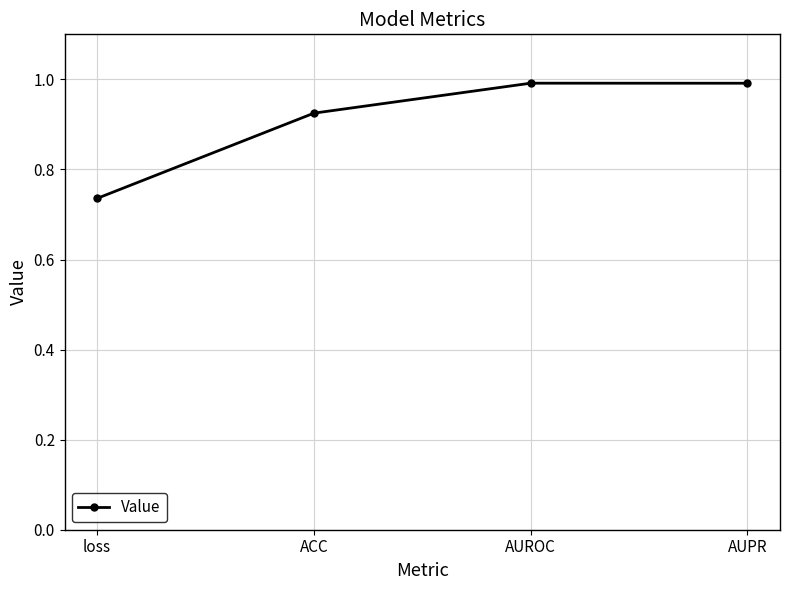

What is the label of the 1st point from the right?

AUPR